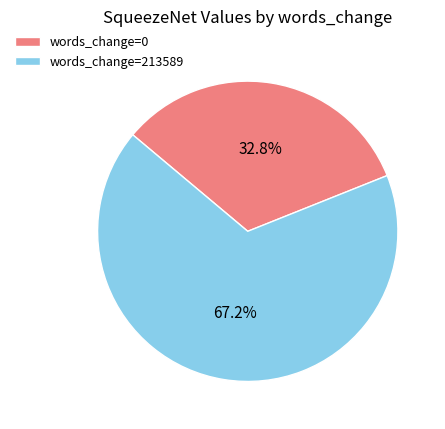

How many slices are in this pie chart?

2